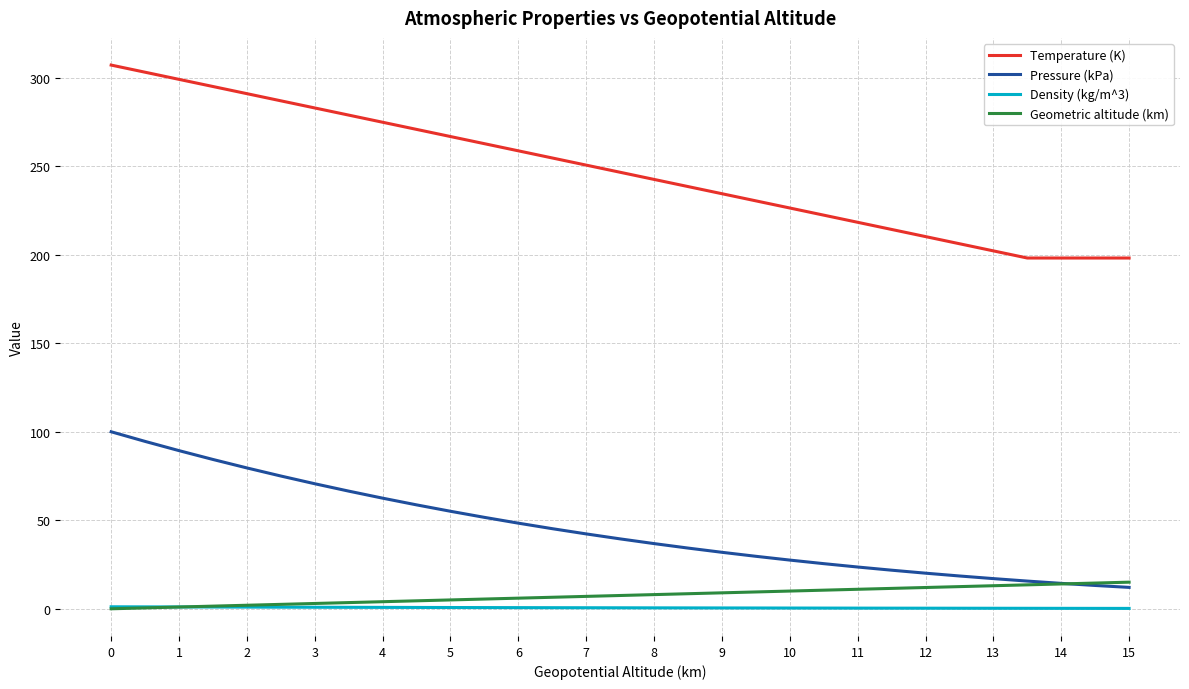

True or false: Density (kg/m^3) and Temperature (K) cross at least once.

False